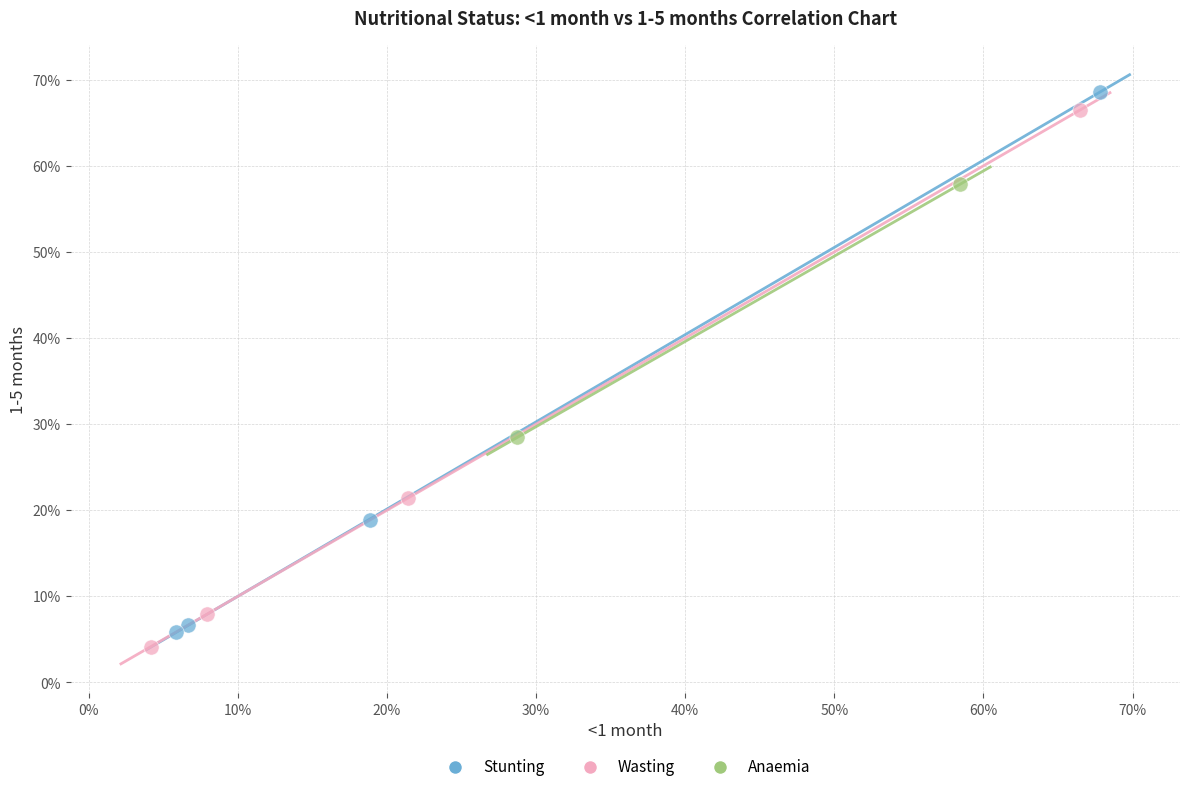

What are all the series names shown in the legend?

Stunting, Wasting, Anaemia